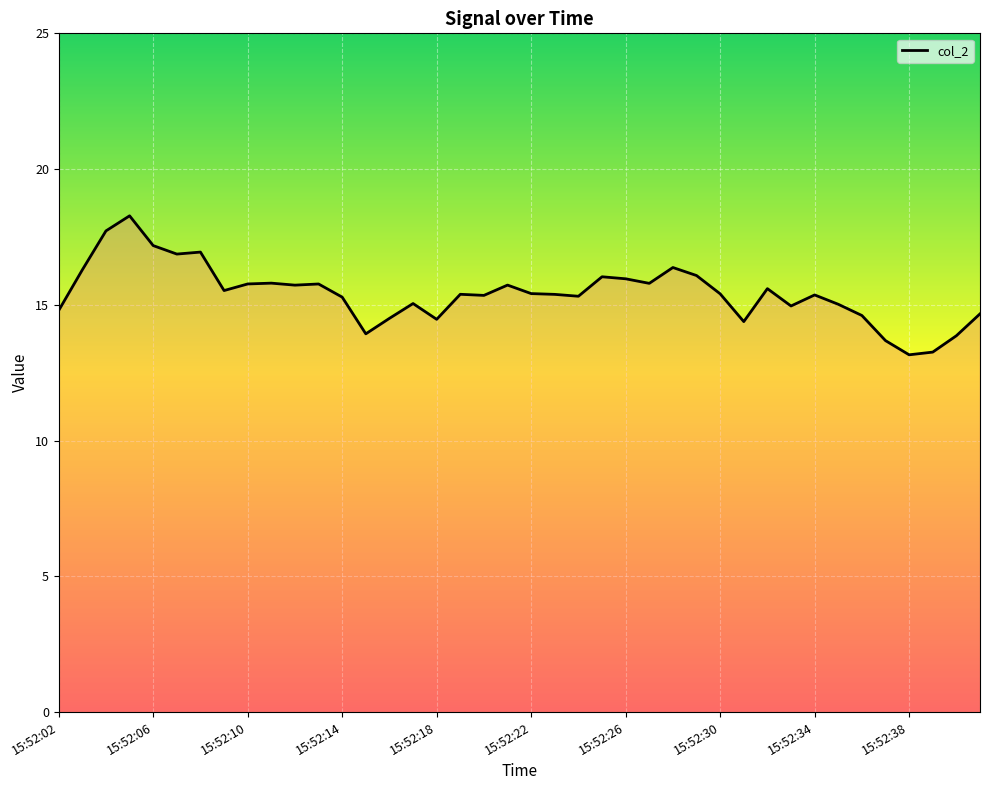

What is the difference between the maximum and minimum values?

5.1